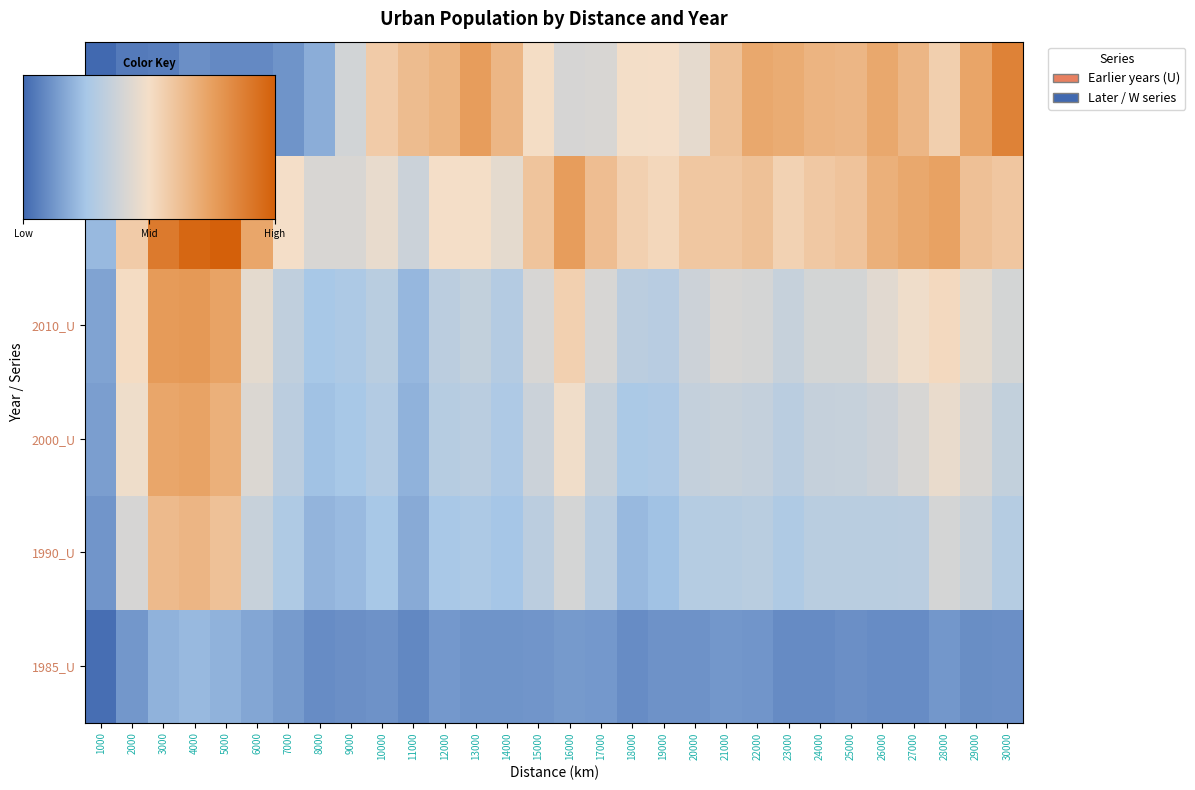

At which category is the sum across all series the highest?

4000